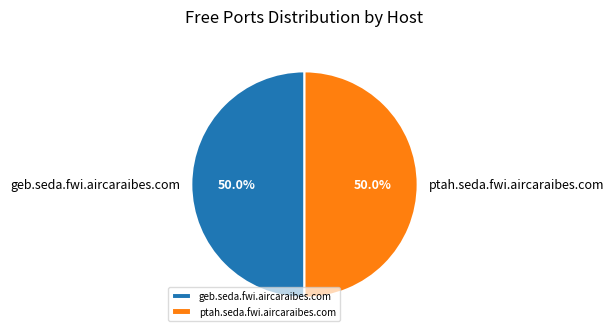

What is the ratio of the value at ptah.seda.fwi.aircaraibes.com to the value at geb.seda.fwi.aircaraibes.com?

1.0